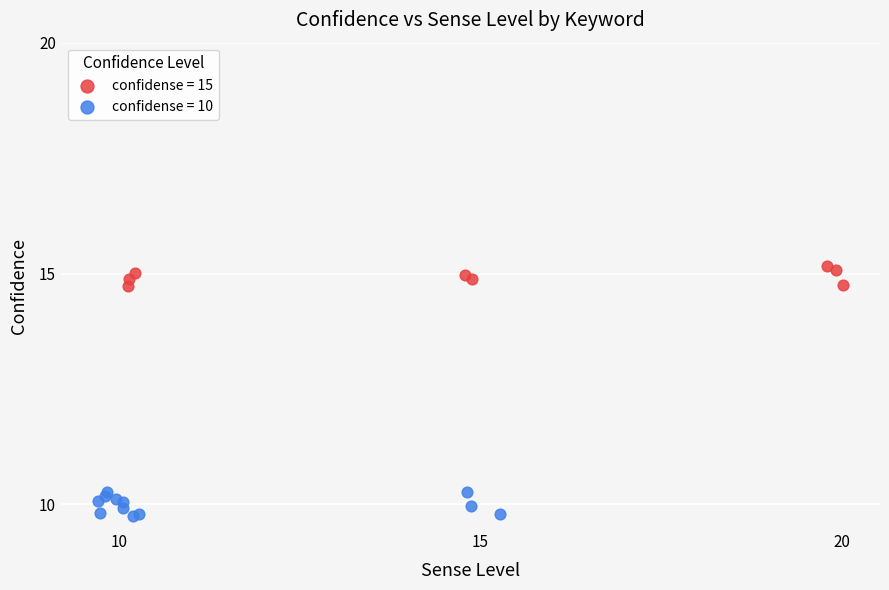

Which series contains the highest Y value?

confidense = 15